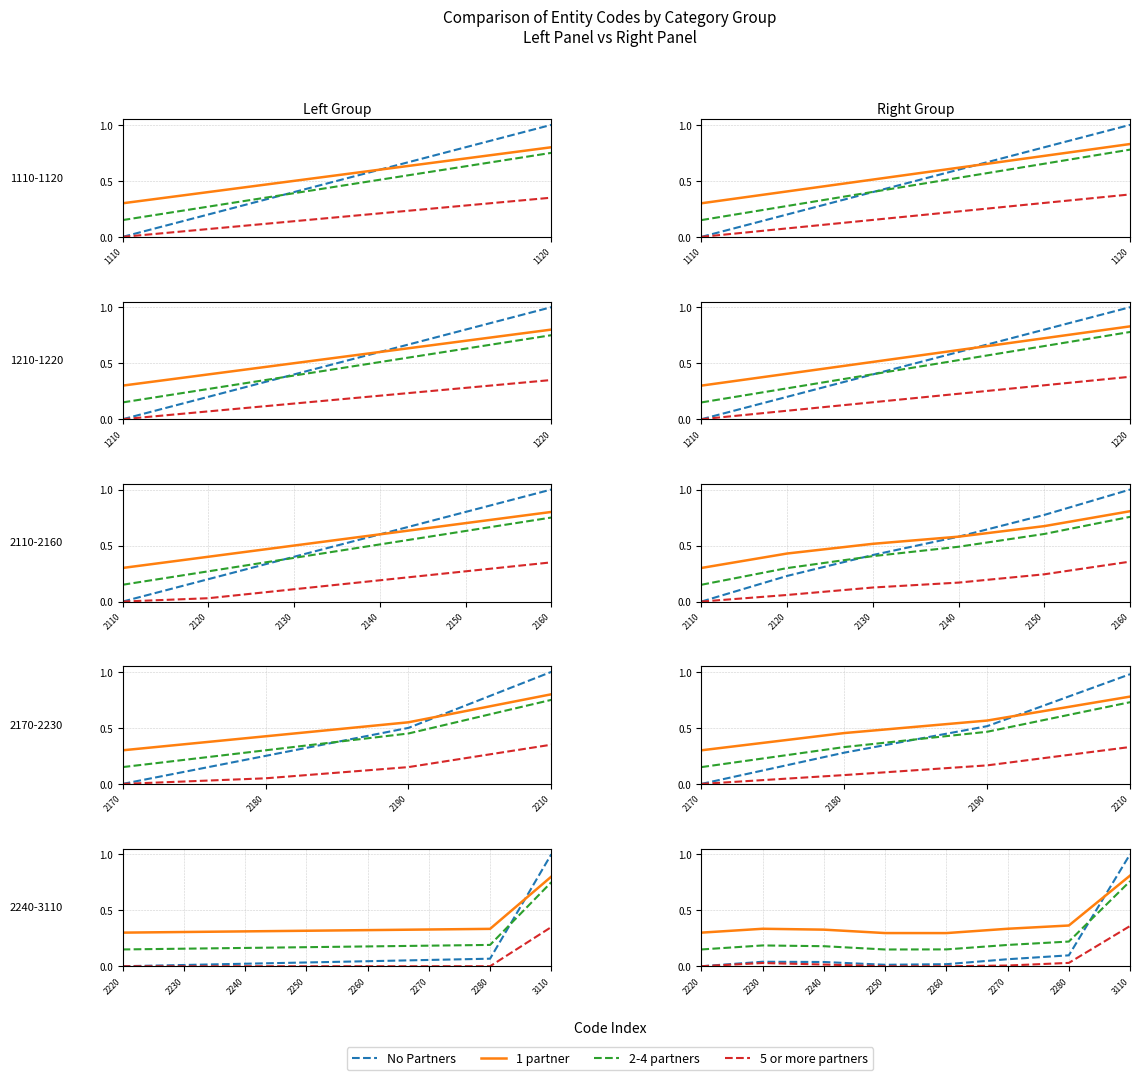

True or false: 2-4 partners and 5 or more partners cross at least once.

False